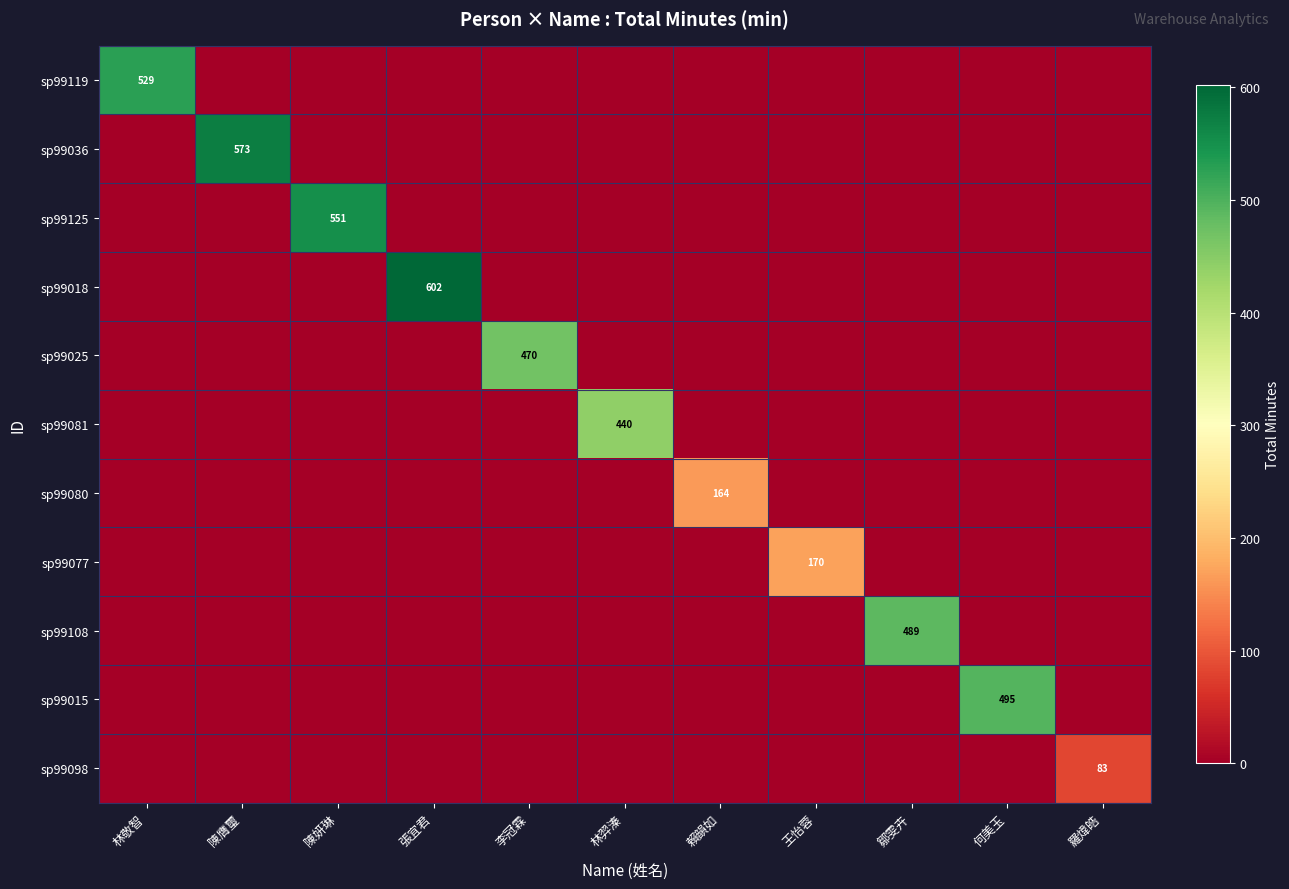

At which label is sp99108 closest to 244?

林敬智